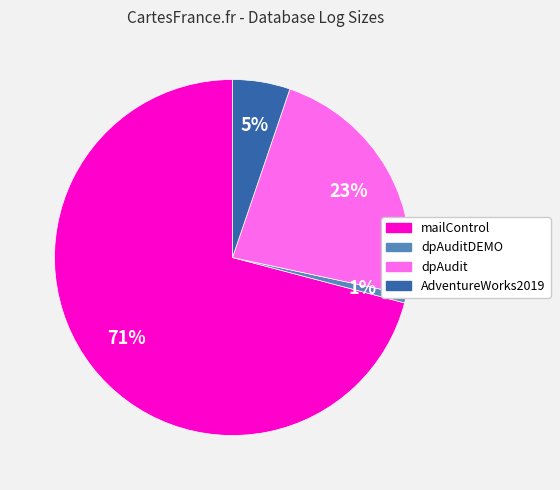

Is there a majority slice in this chart?

Yes